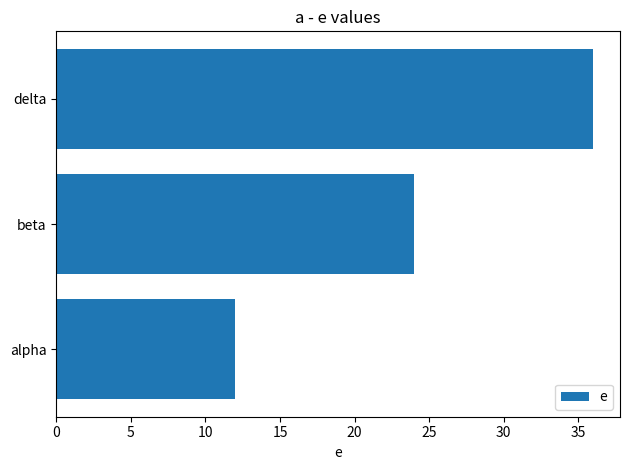

Between beta and delta, which is larger?

delta